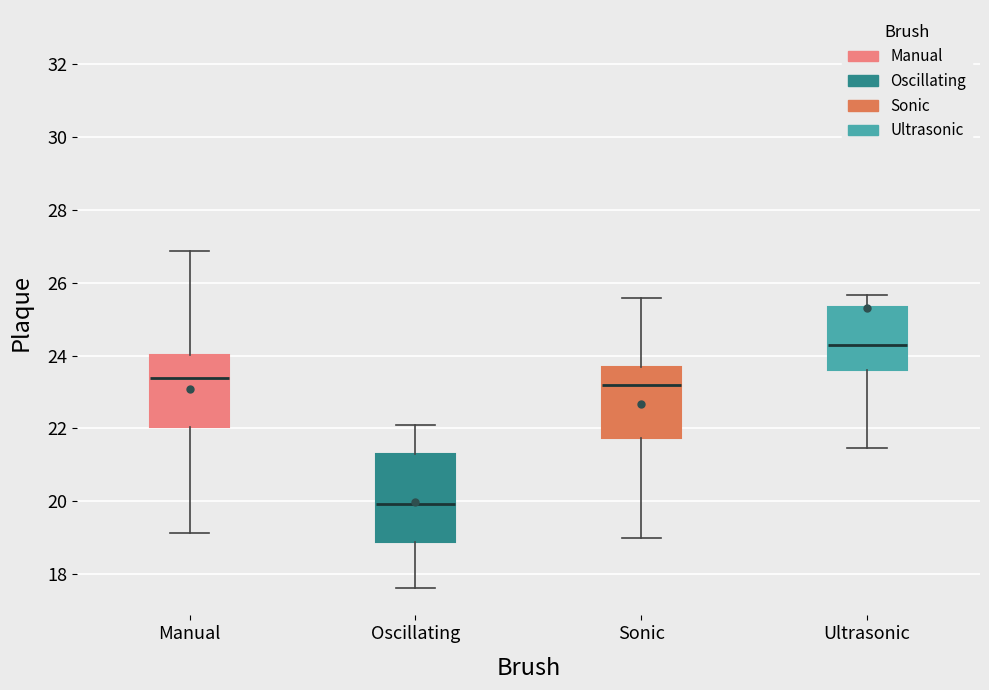

Reading left to right, transcribe this box plot: for each box, give where its median line is, the range the box spans, and where its two whiskers end, as read against the y-axis. The values are not printed on the chart, so give them approximately, as read against the axis.

Manual: median 23.4, box 22.0 to 24.0, whiskers 19.2 to 26.8
Oscillating: median 20.0, box 18.8 to 21.2, whiskers 17.6 to 22.0
Sonic: median 23.2, box 21.8 to 23.6, whiskers 19.0 to 25.6
Ultrasonic: median 24.4, box 23.6 to 25.4, whiskers 21.4 to 25.6